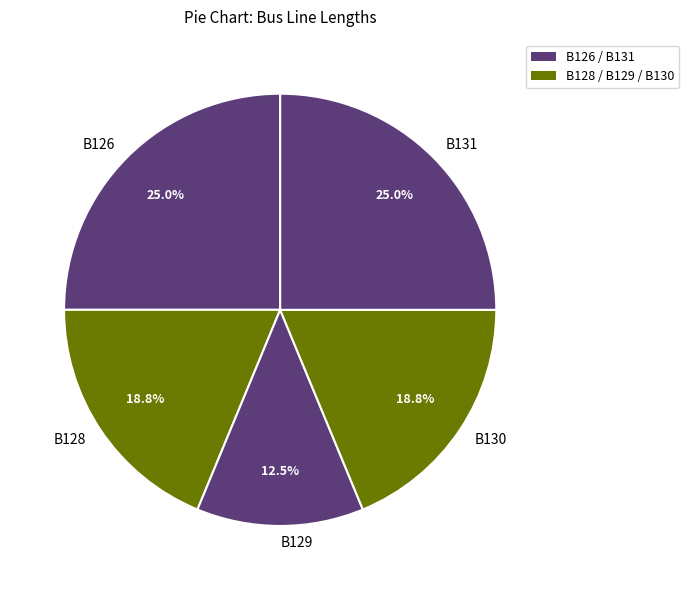

To the nearest percent, what is the average slice percentage?

20%